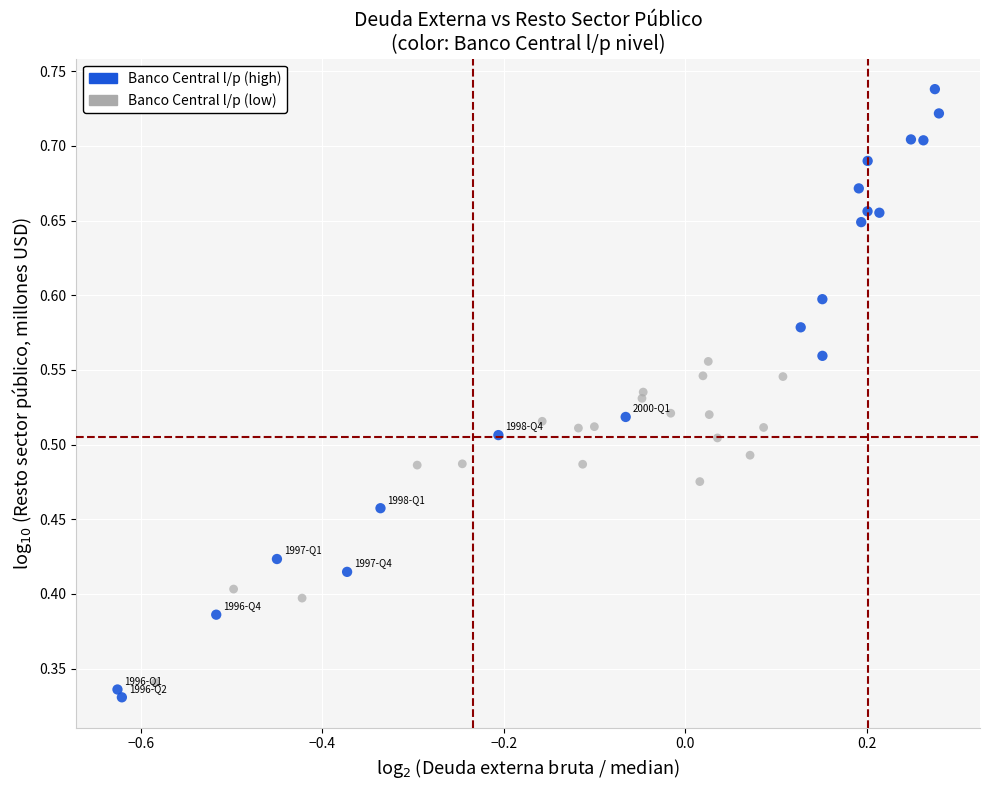

Which series reaches the minimum Y coordinate?

Banco Central l/p (high)